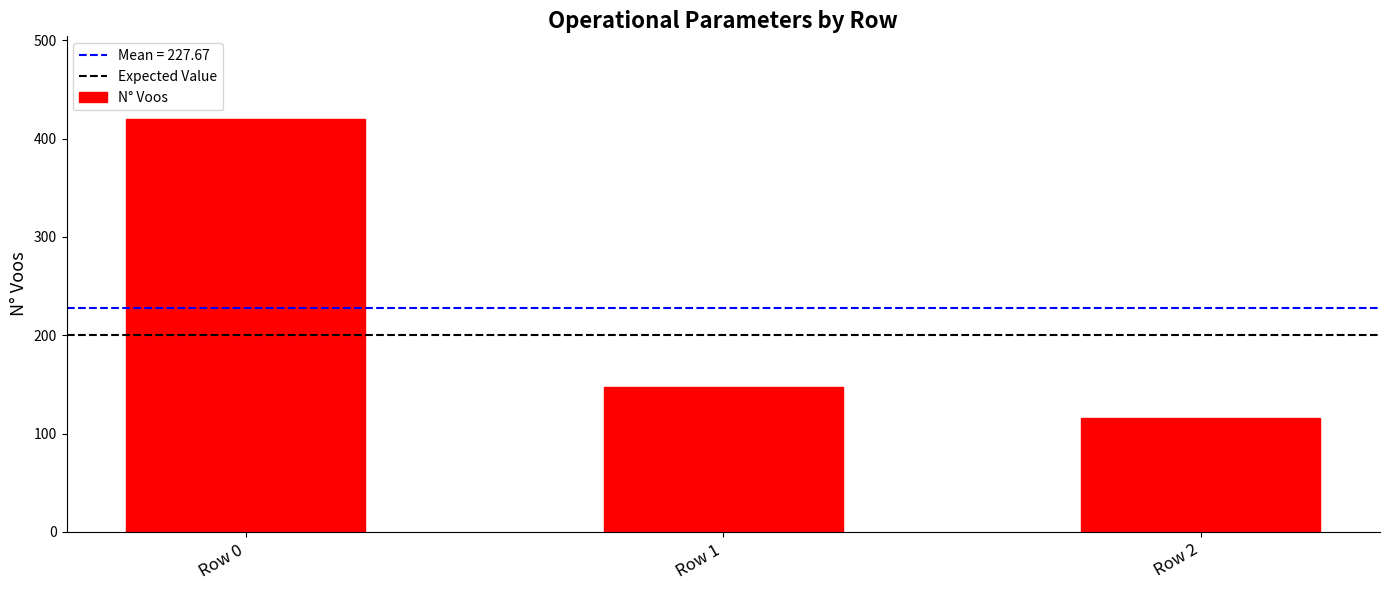

Rank the categories by value from lowest to highest.

Row 2, Row 1, Row 0